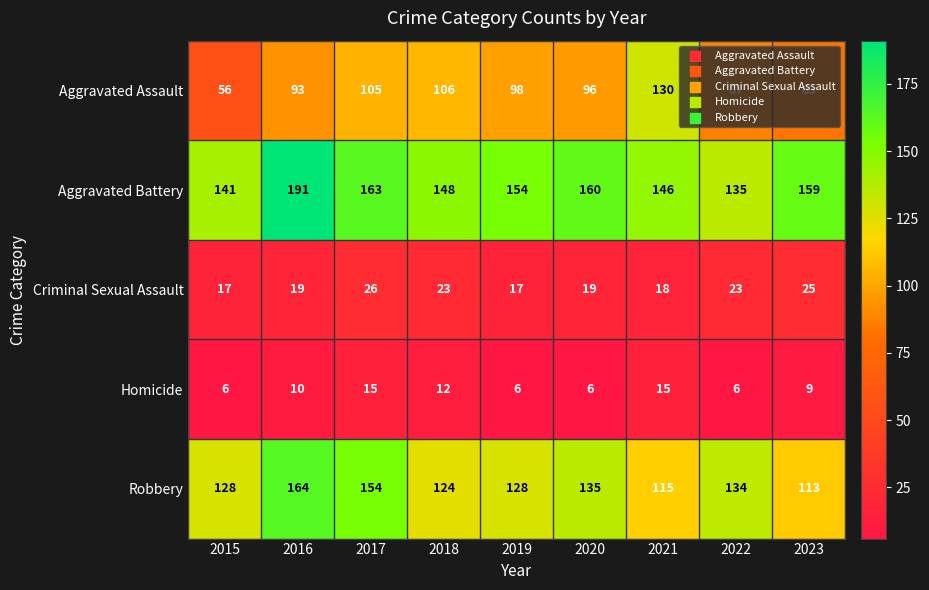

At which label does Criminal Sexual Assault reach its peak?

2017